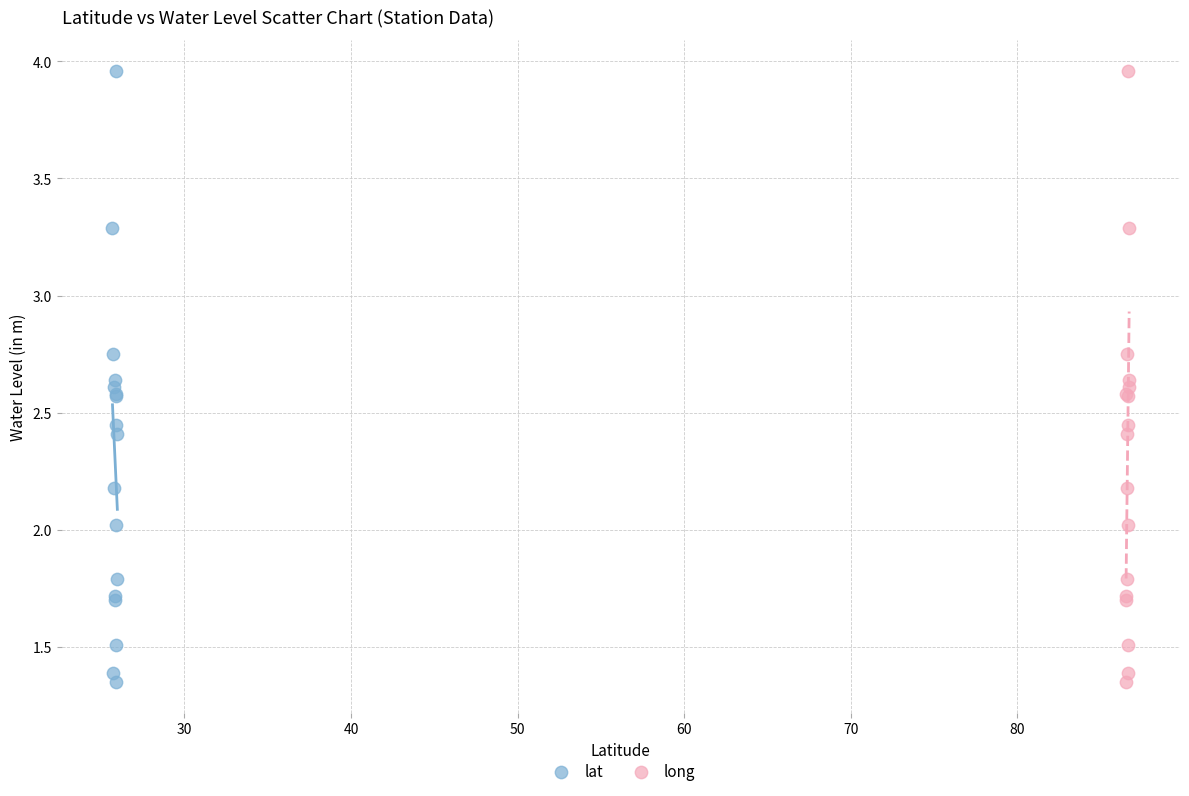

What are all the series names shown in the legend?

lat, long